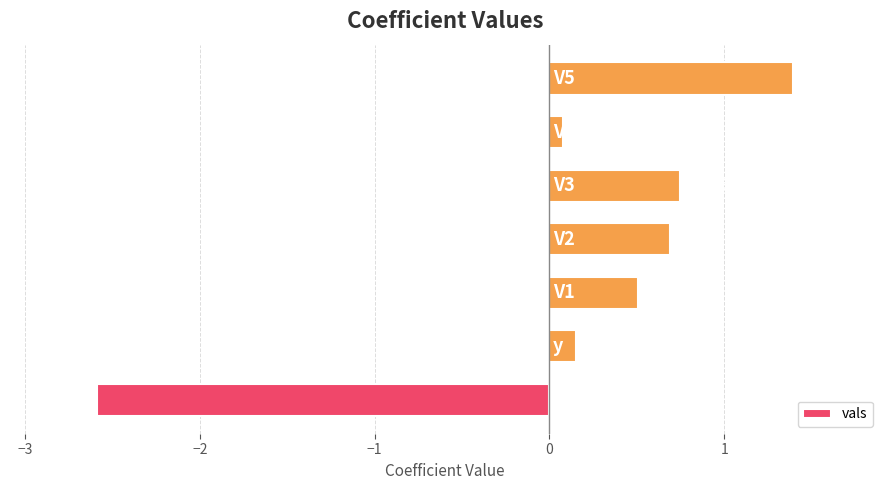

How many positive values are there?

6